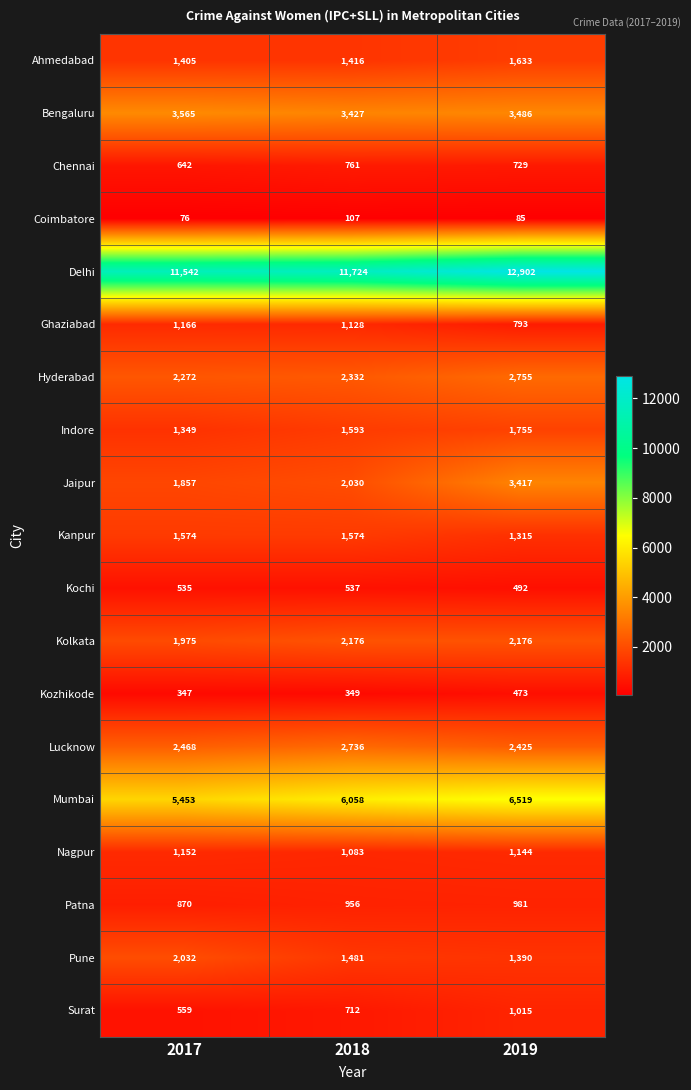

Is it true that Coimbatore equals 59 at 2018?

False